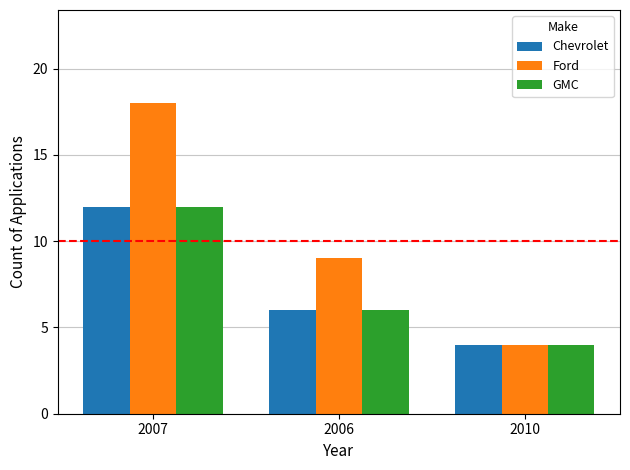

At which label does GMC reach its minimum?

2010